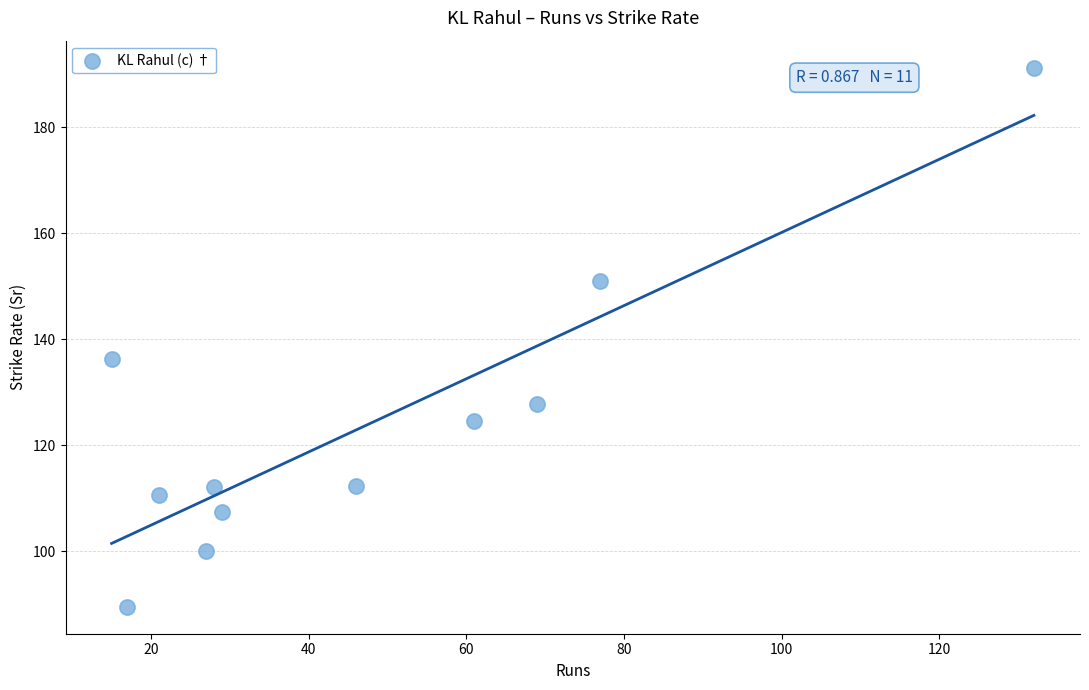

What is the range of Y values (max minus min)?

101.8